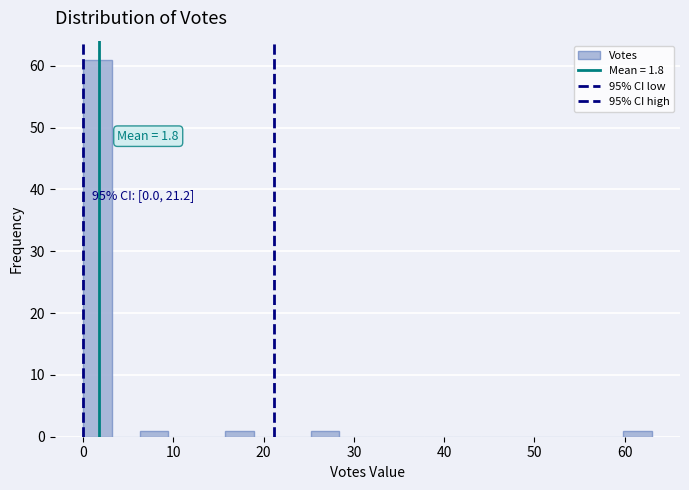

Around what value on the x-axis is the tallest bar? Give the approximate position of its centre, as read against the axis.

2